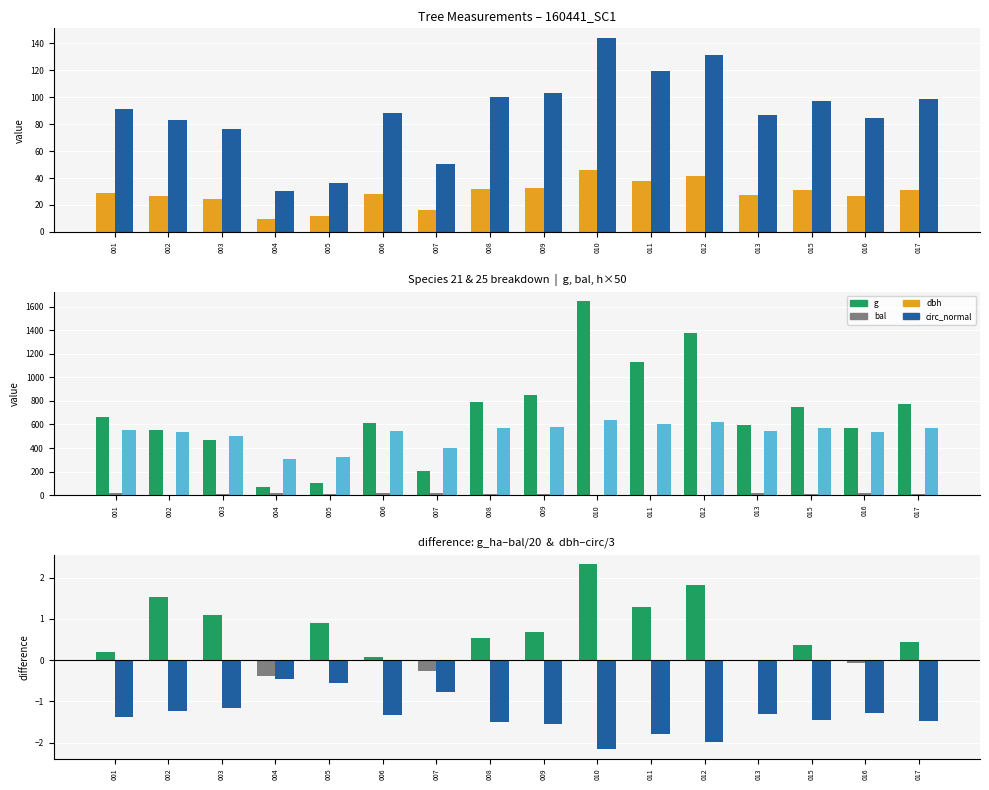

How many values in the bal series exceed 12?

8